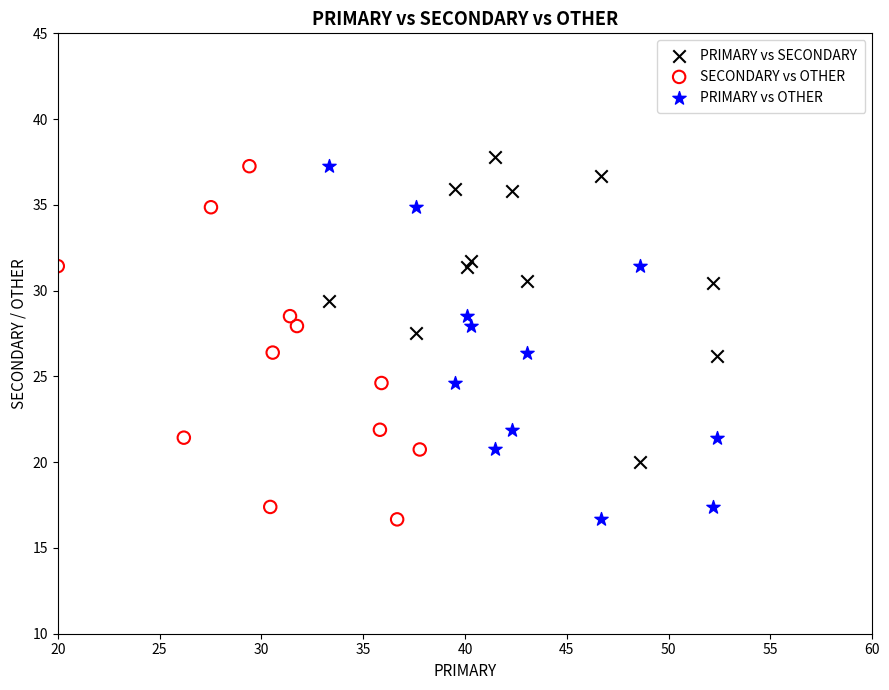

What are all the series names shown in the legend?

PRIMARY vs SECONDARY, SECONDARY vs OTHER, PRIMARY vs OTHER